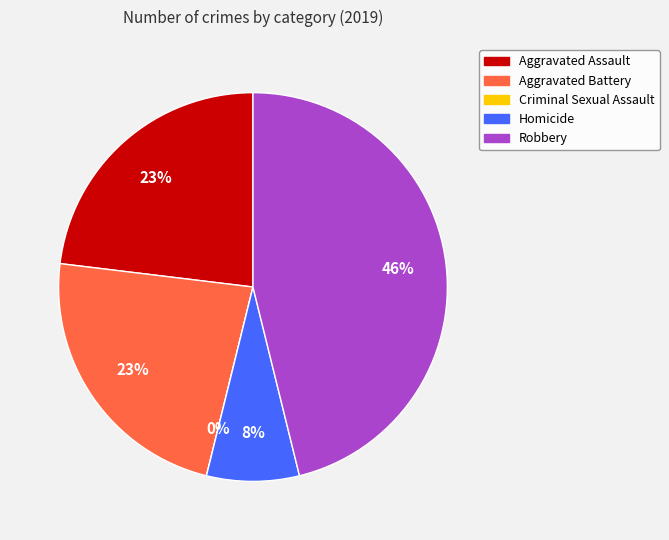

What is the largest slice in the pie chart?

Robbery